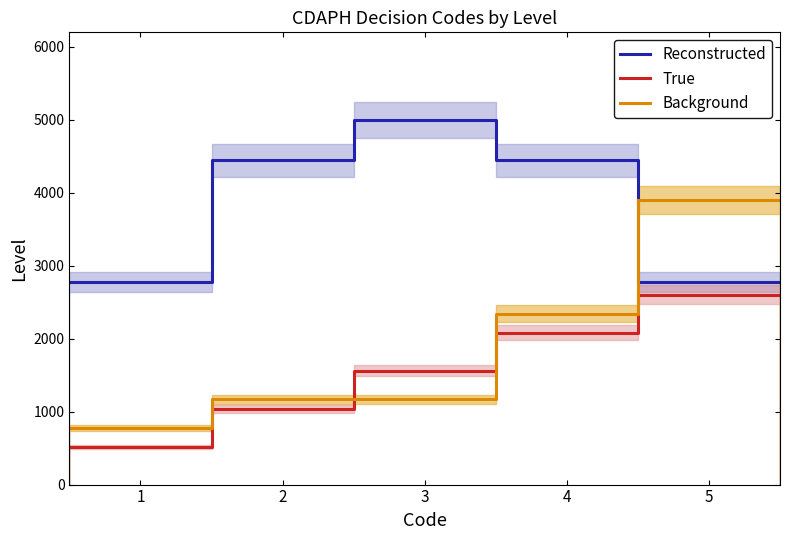

Which series ends up on top after the final intersection of Background and True?

Background